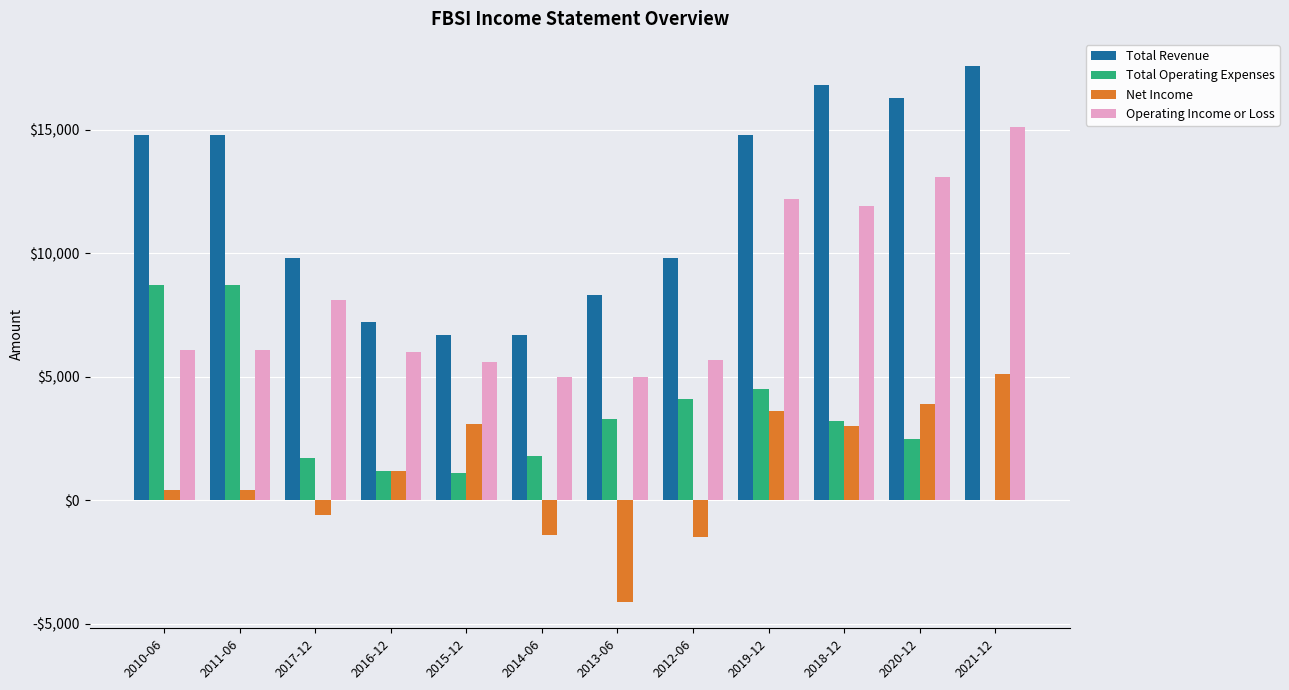

True or false: Operating Income or Loss has a value of 10944 at 2017-12.

False